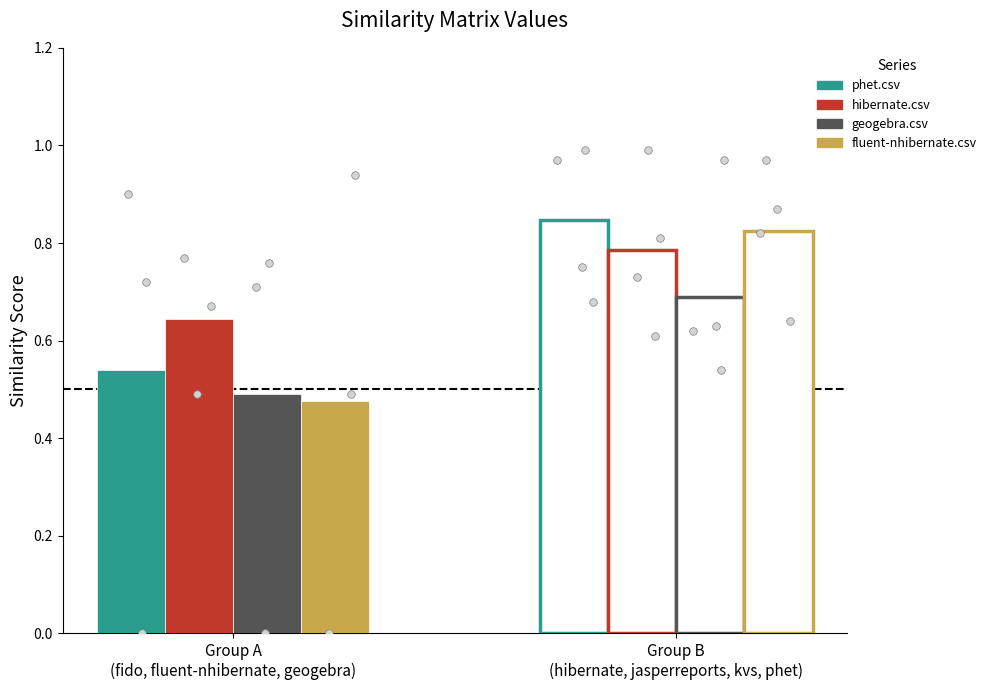

Which series has the widest spread of Y values?

phet.csv